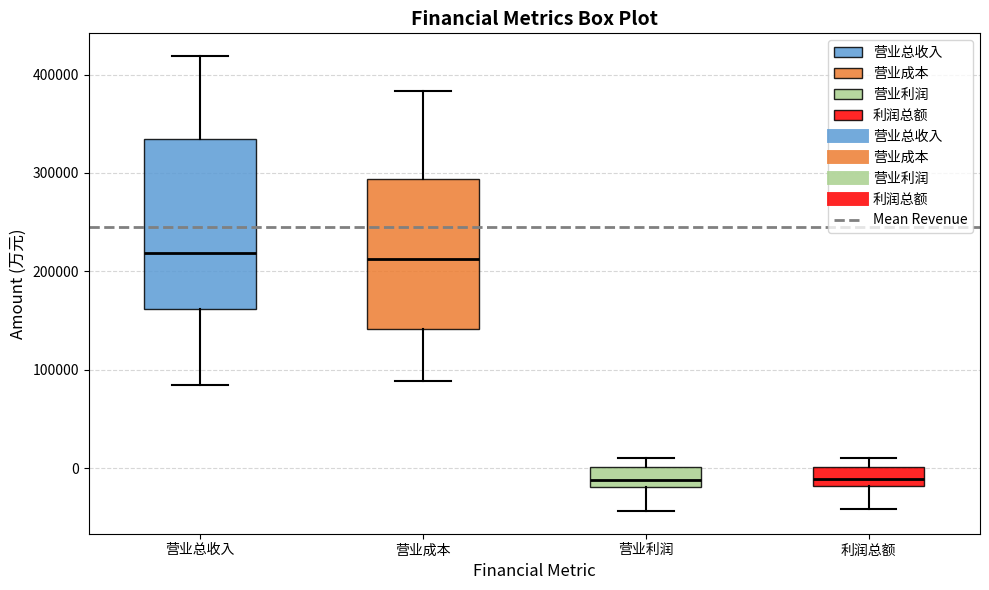

Where does the lower whisker of the box for 利润总额 end on the y-axis? The values are not printed on the chart, so give them approximately, as read against the axis.

-40000